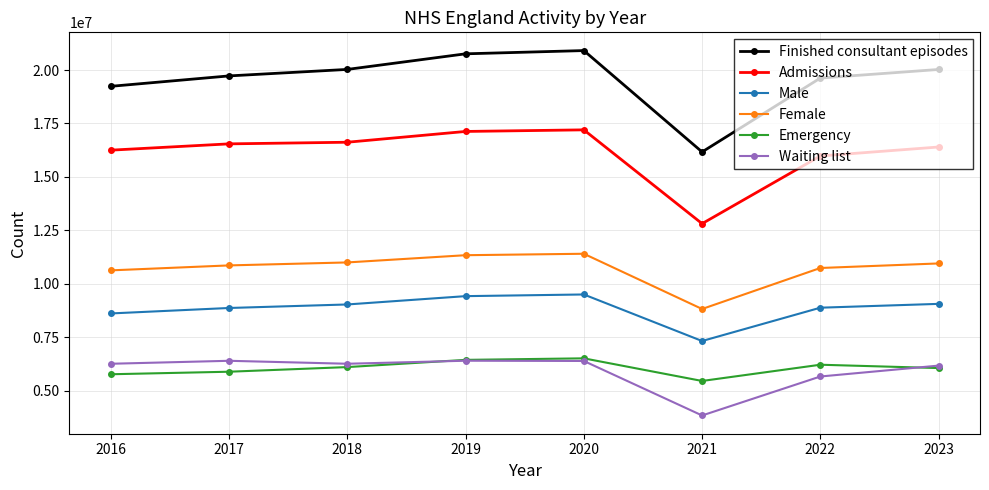

True or false: Emergency has a value of 6054000 at 2023.

True